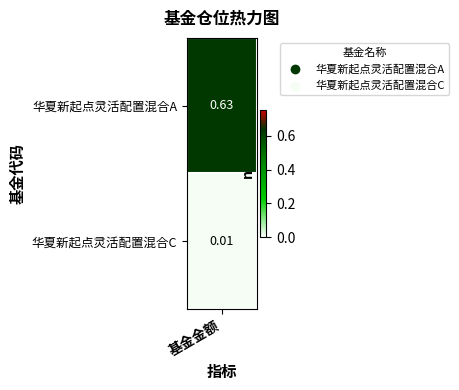

Is it true that the value at 1 is 0.0?

True